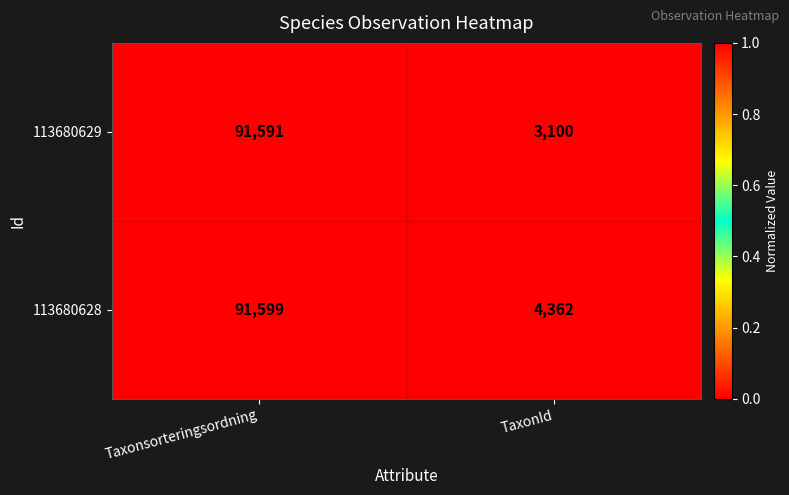

Which series has the largest total across all categories?

113680628